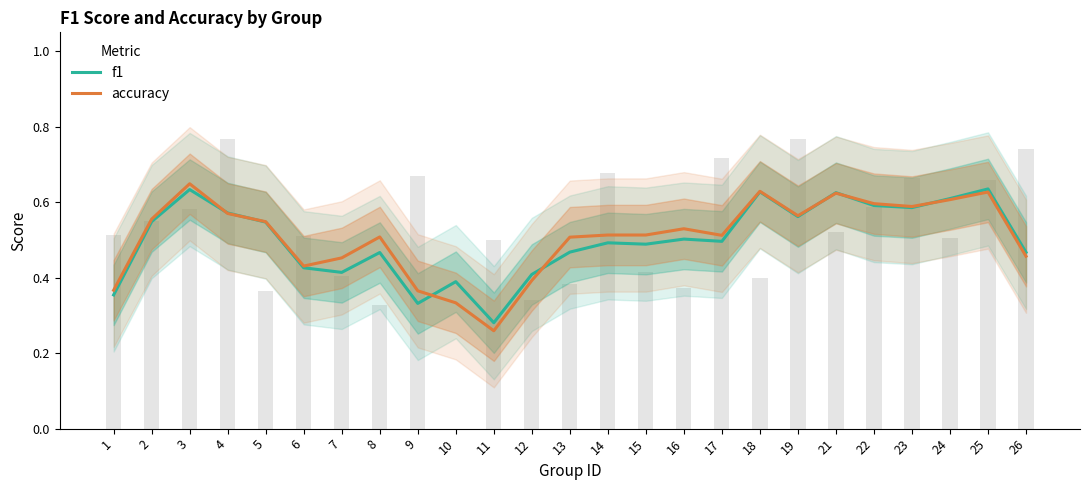

How many groups of bars are there?

25